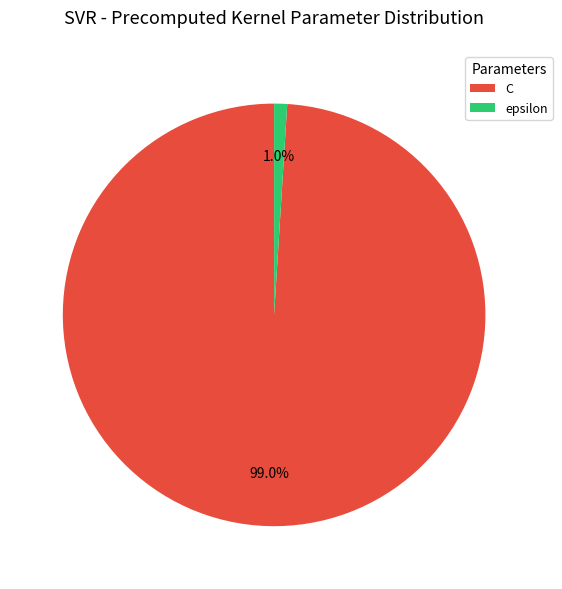

True or false: C accounts for 99% of the total.

True